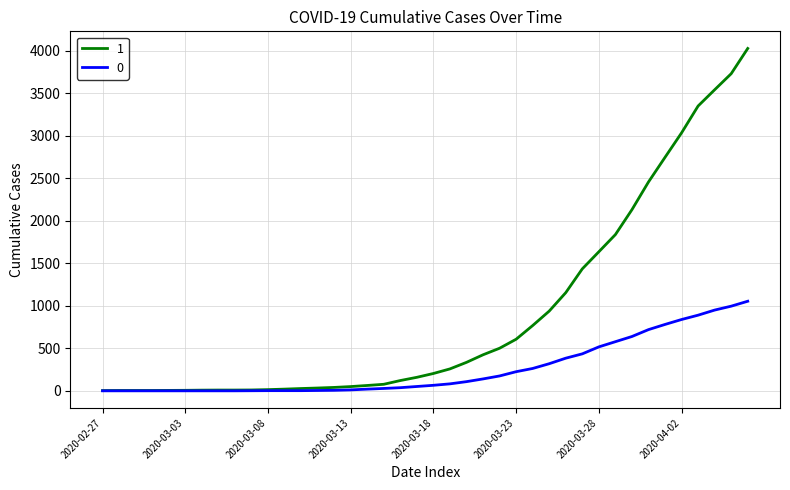

What is the sum of all 0 values?

10324